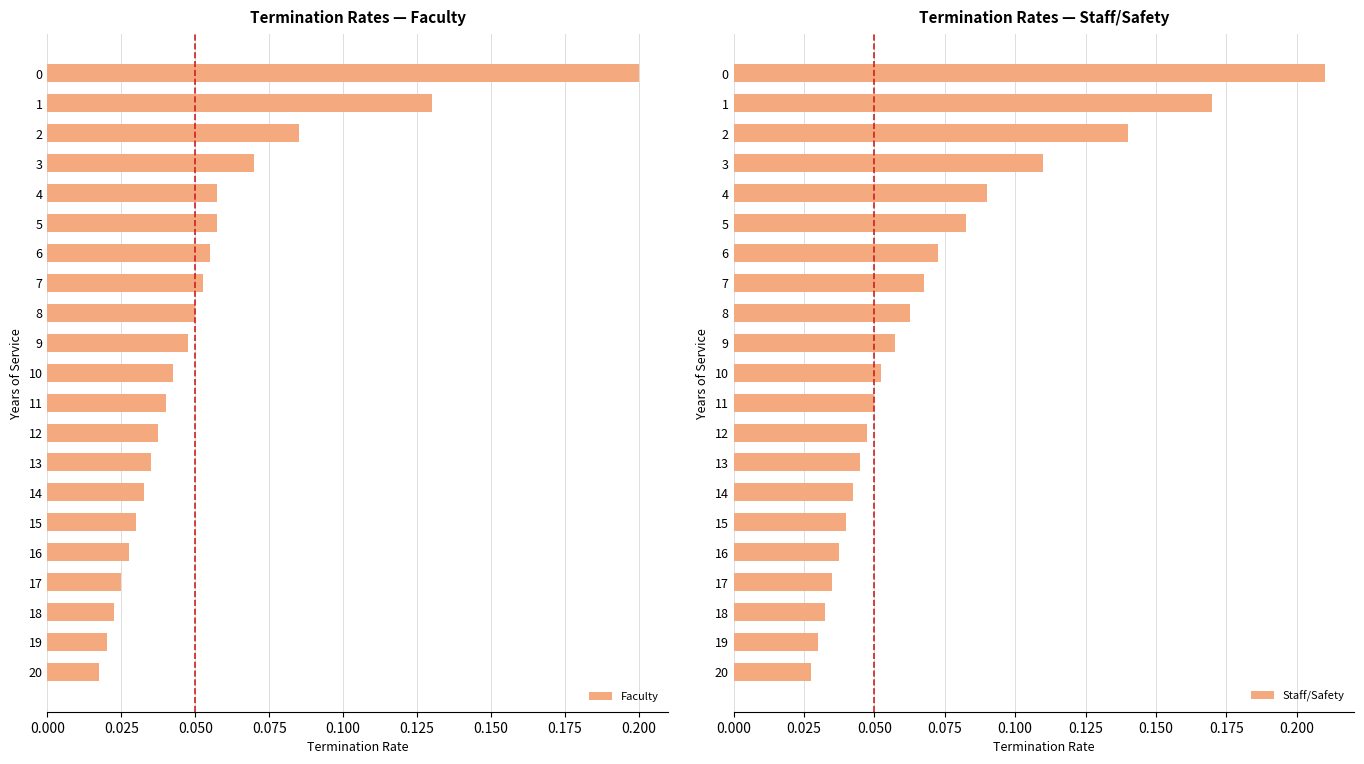

Which label corresponds to the smallest value in the chart?

20